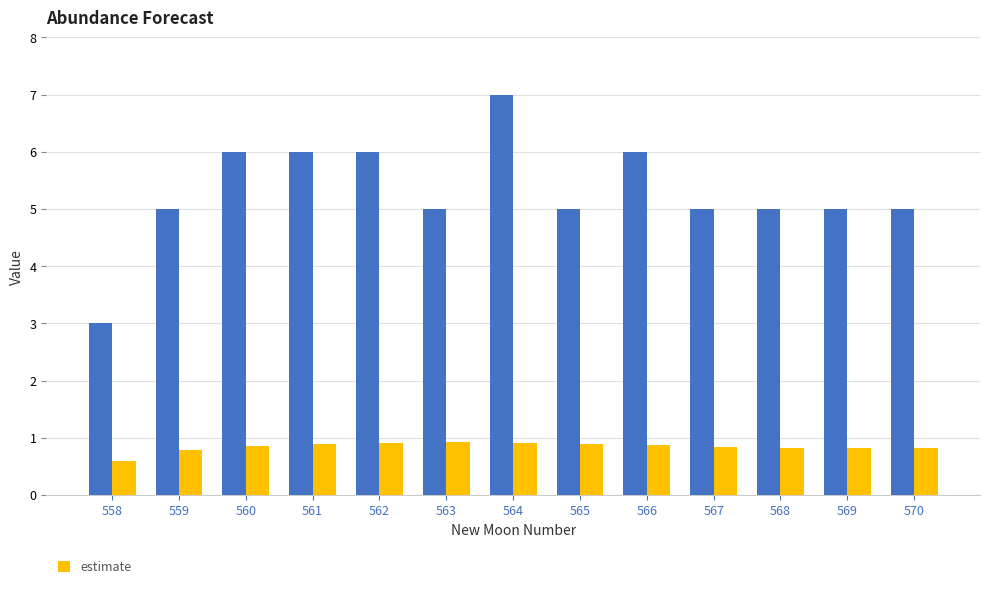

What is the difference between the highest and lowest values at 566?

5.1